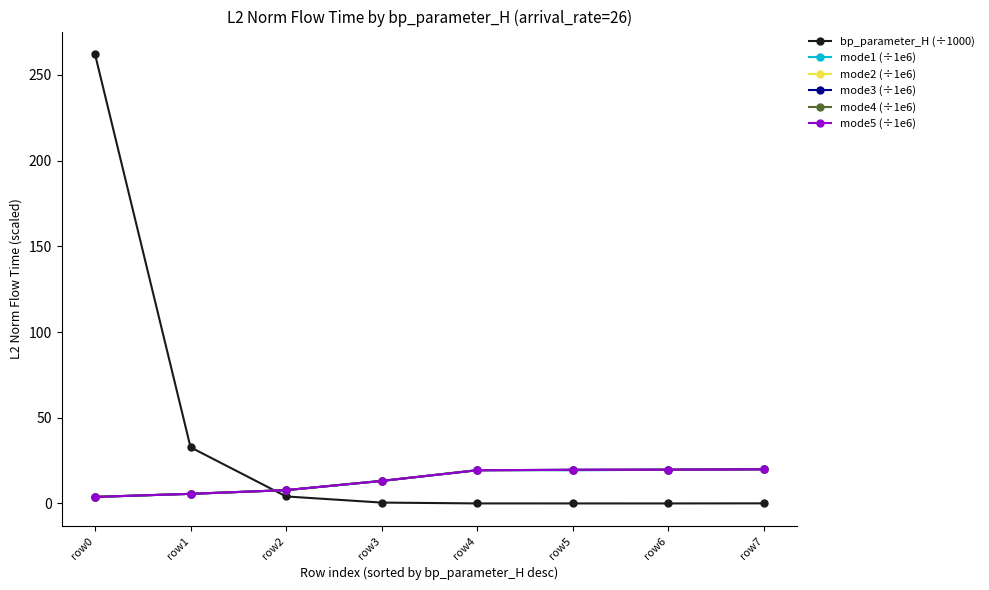

Which series ends up on top after the final intersection of bp_parameter_H (÷1000) and mode2 (÷1e6)?

mode2 (÷1e6)